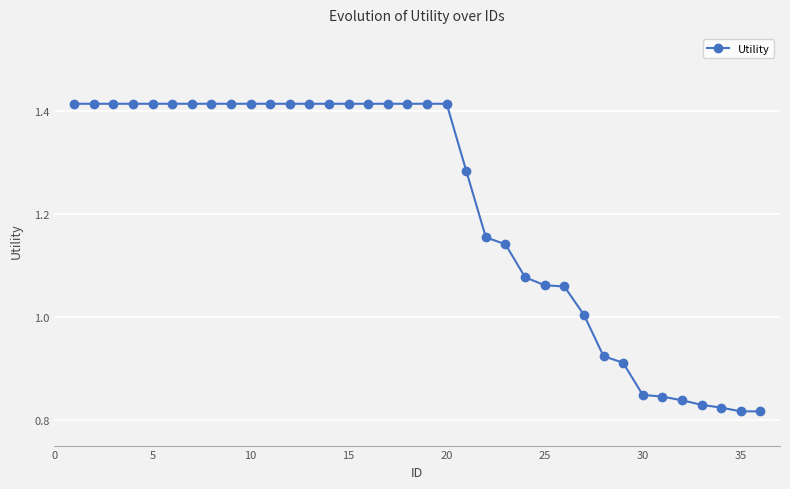

What is the difference between the maximum and minimum values?

0.6